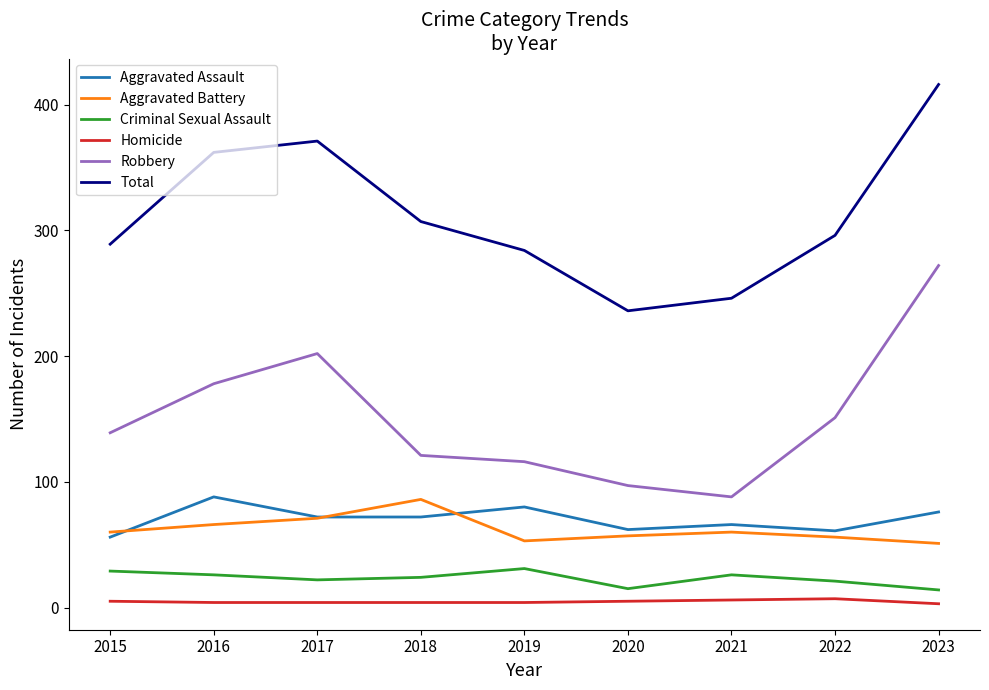

What is the difference between the maximum and minimum values in the Aggravated Battery series?

35